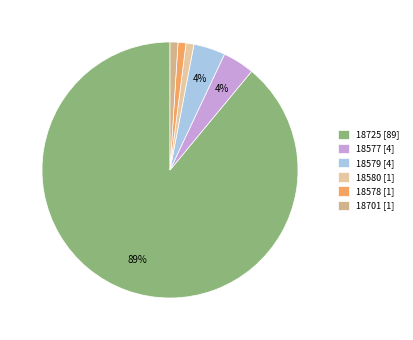

Which slice is the largest?

18725 [89]